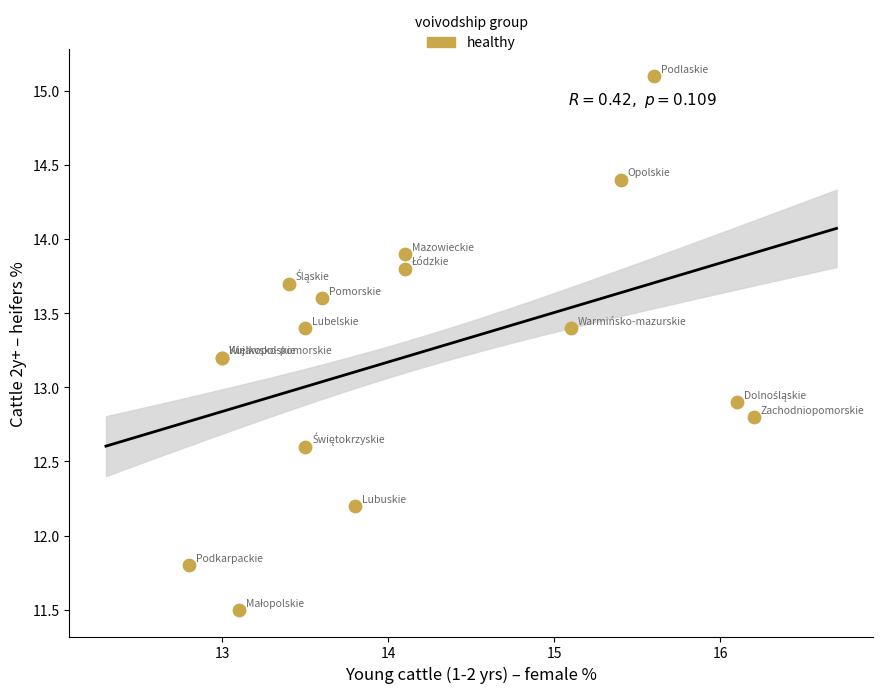

What Y value in the scatter plot is closest to 13?

12.9